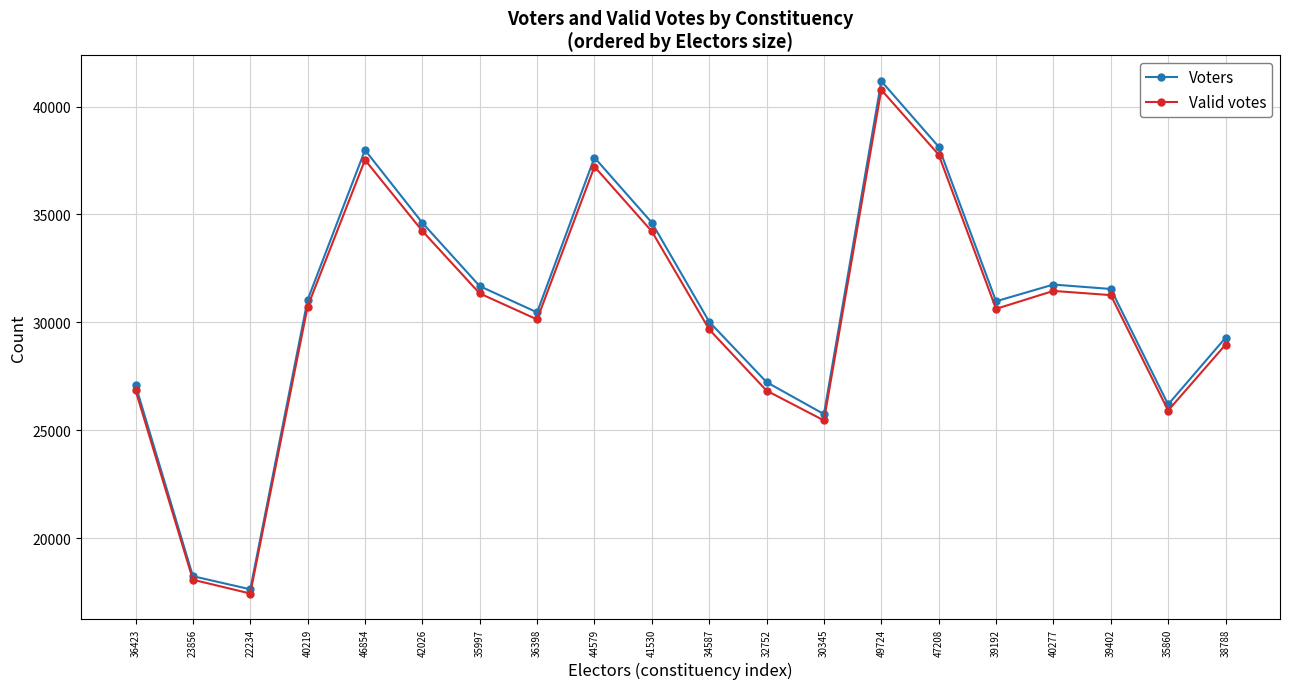

Does the chart display data point markers on the line(s)?

Yes